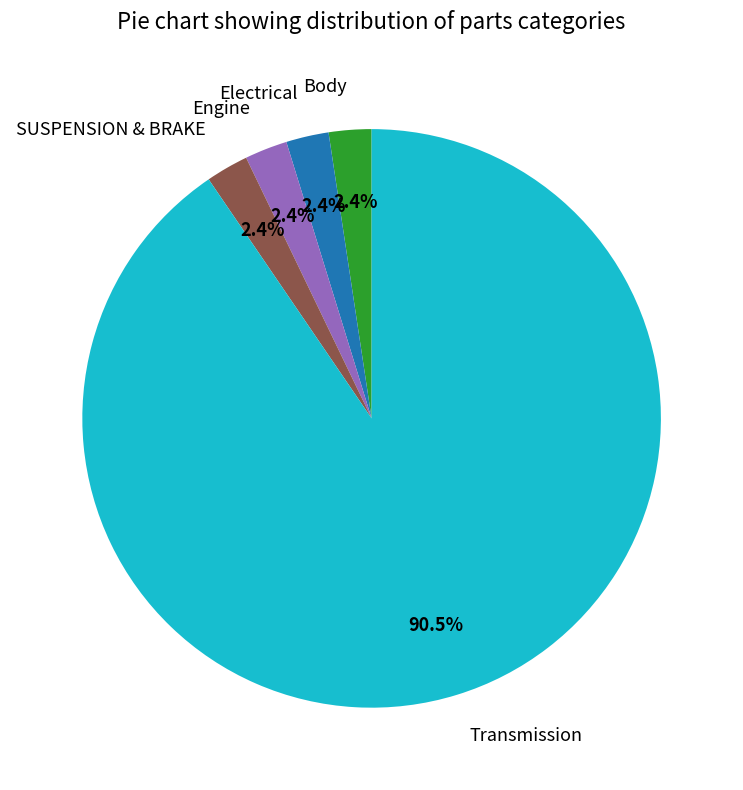

Approximately how many times larger is the value at SUSPENSION & BRAKE compared to Engine?

1.0